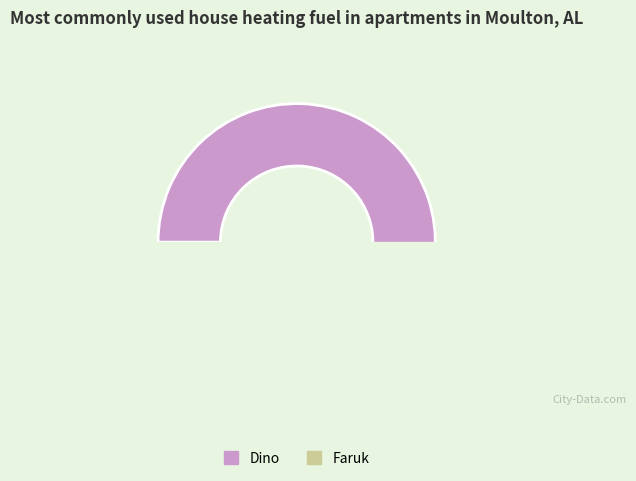

Is the sum of Faruk and Dino greater than half?

Yes